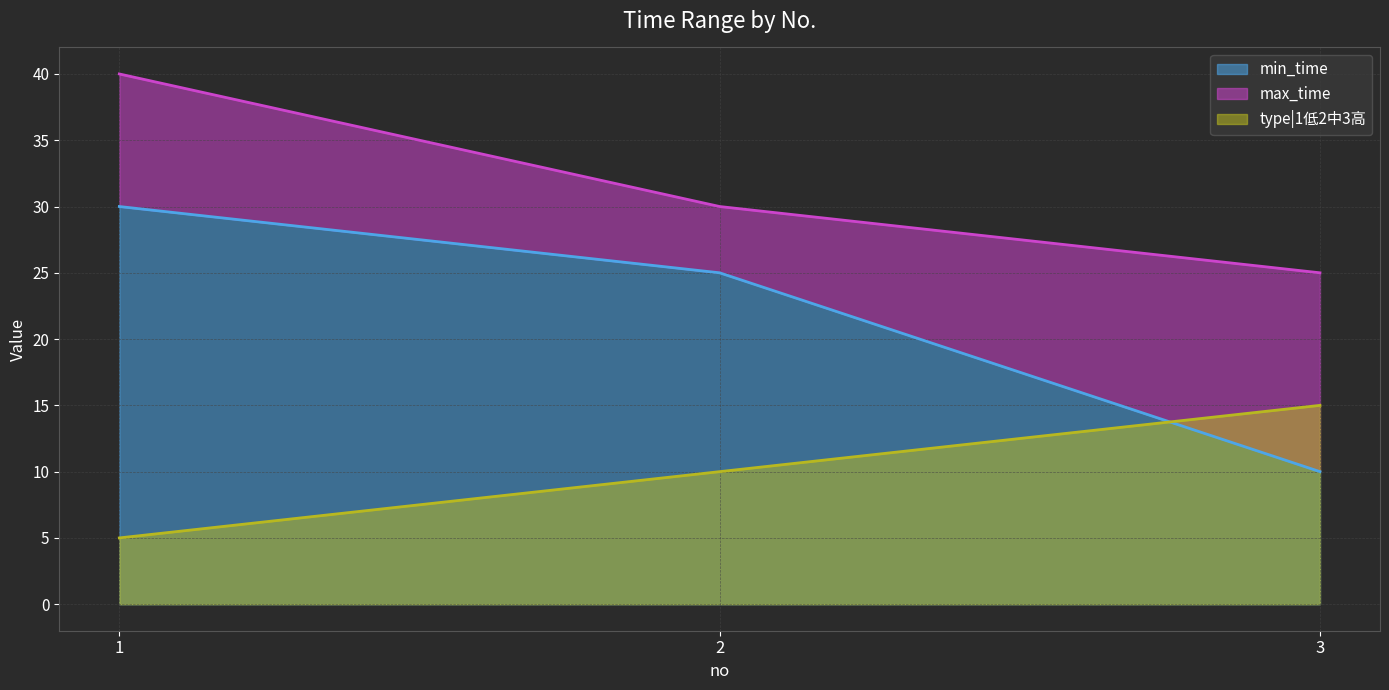

Rank the categories by type|1低2中3高 value from lowest to highest.

1, 2, 3